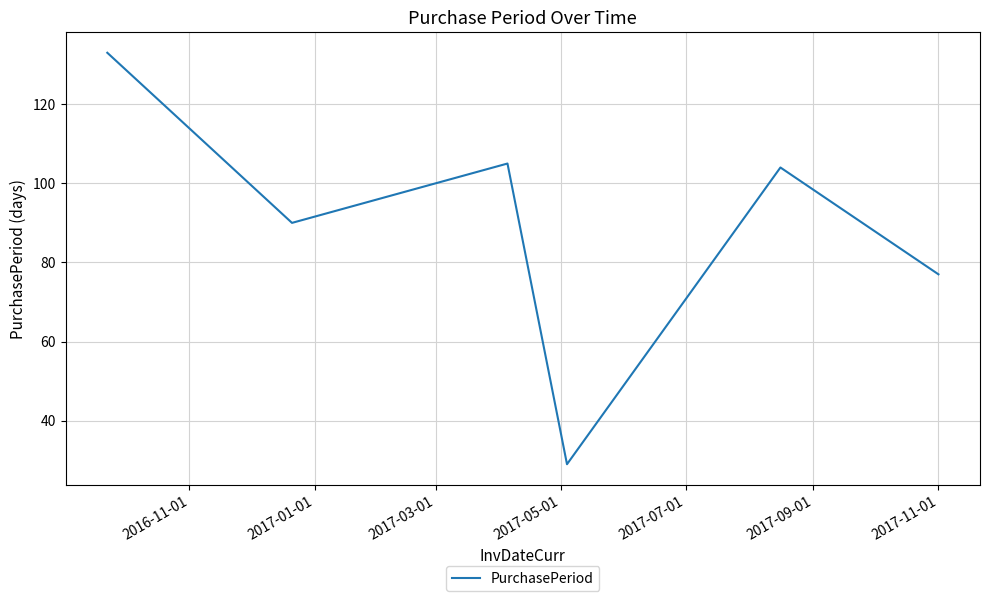

How many interior local peaks (higher than both neighbors) does the data have?

2